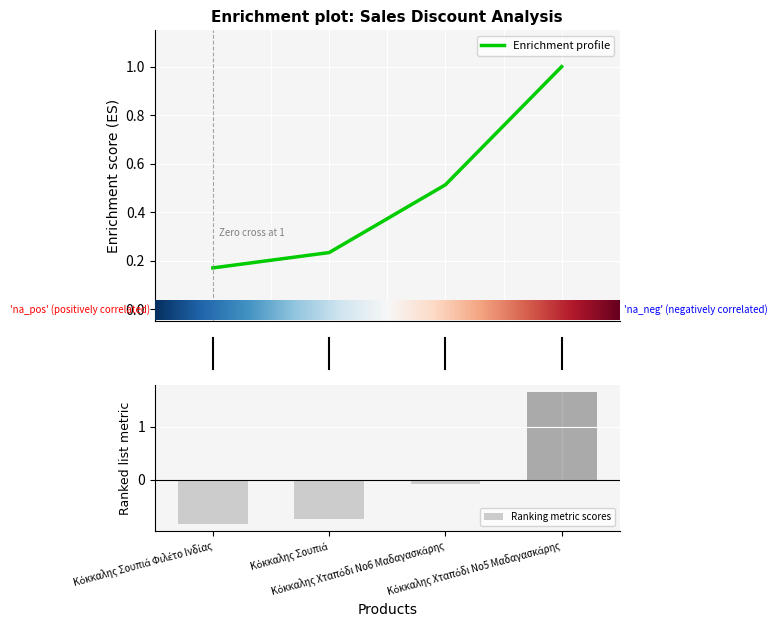

Are the bars grouped side by side (vs. stacked)?

Yes